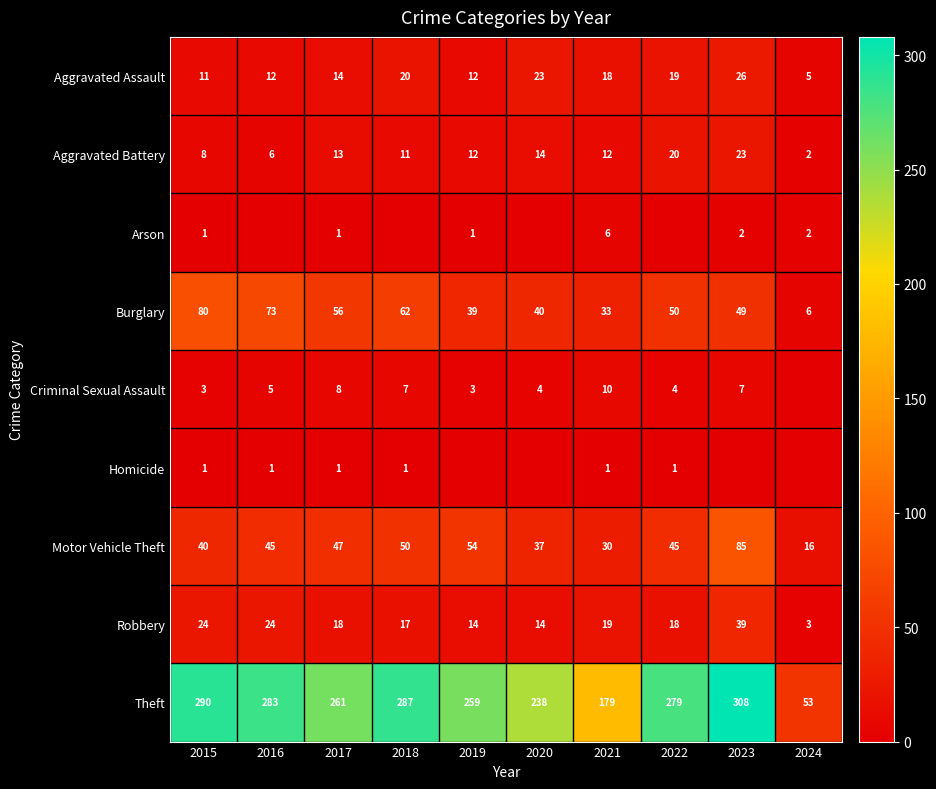

What is the difference between the maximum and second lowest values in the Aggravated Battery series?

17